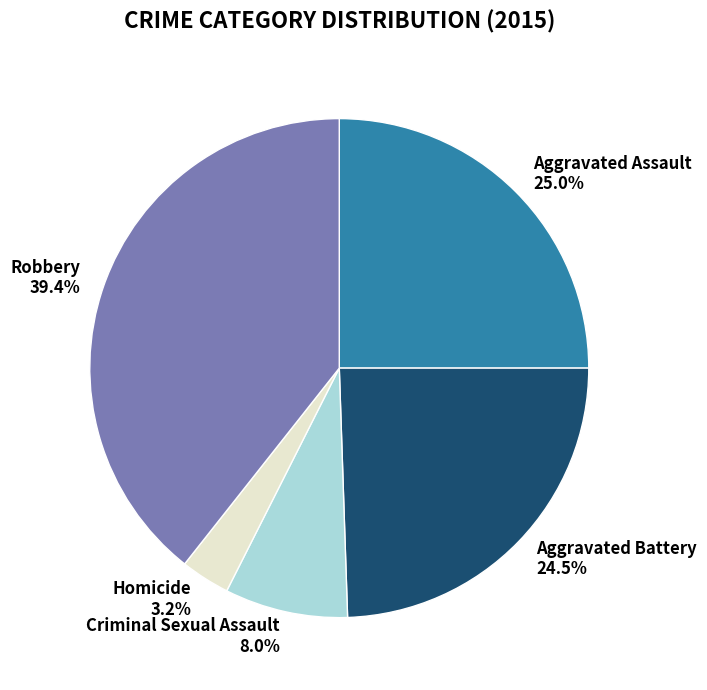

What is the ratio of the value at Robbery to the value at Aggravated Battery?

1.6